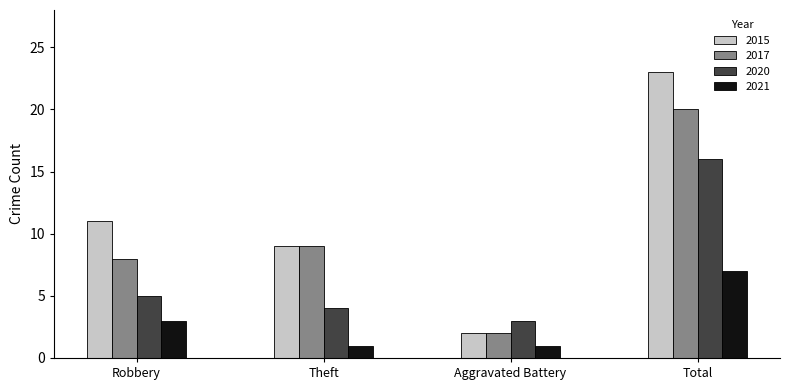

What is the sum of all 2017 values?

39